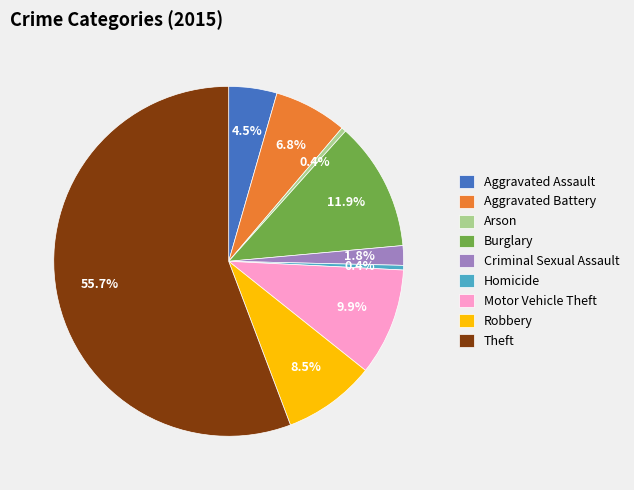

Which slice is the largest?

Theft